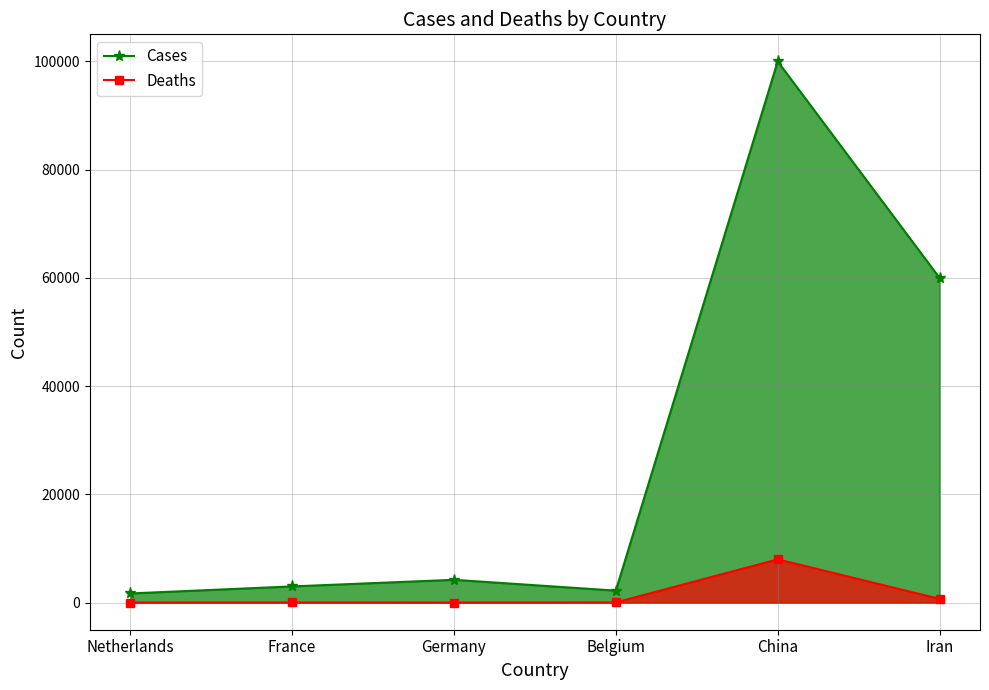

Reading left to right, what are all the values shown in this chart?

Cases: Netherlands=1700	France=3000	Germany=4222	Belgium=2222	China=100000	Iran=60000
Deaths: Netherlands=26	France=34	Germany=22	Belgium=45	China=8000	Iran=700